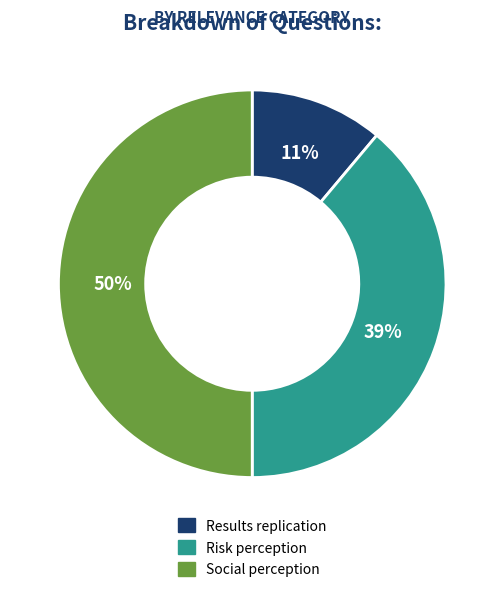

What is the largest slice in the pie chart?

Social perception